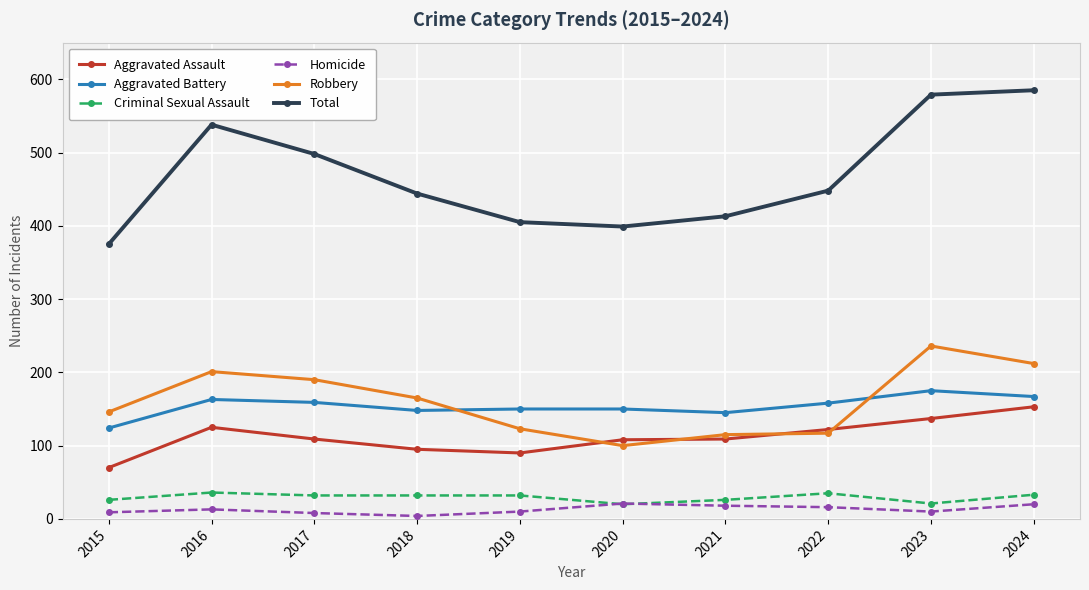

What value does the Criminal Sexual Assault series have at 2018?

32